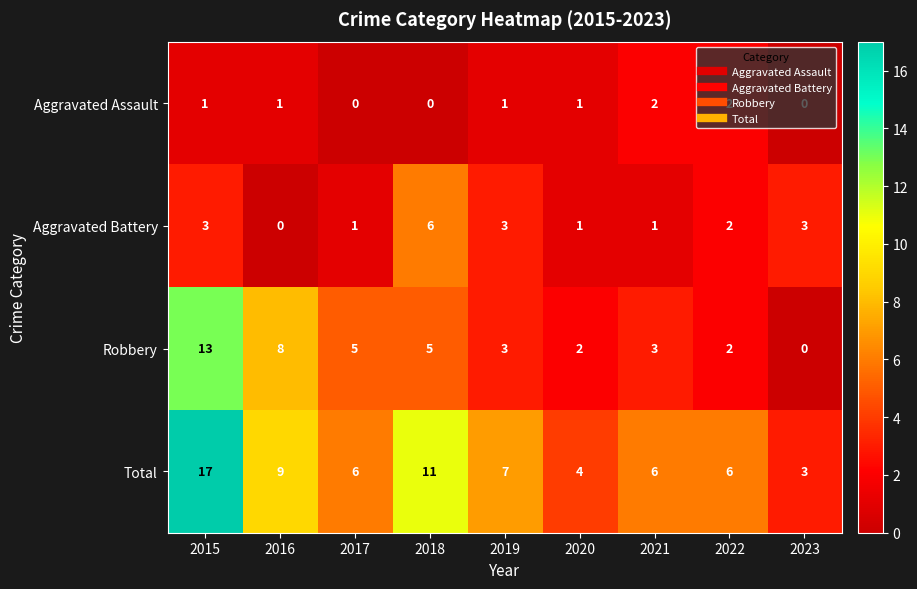

What is the maximum value shown in the chart?

17